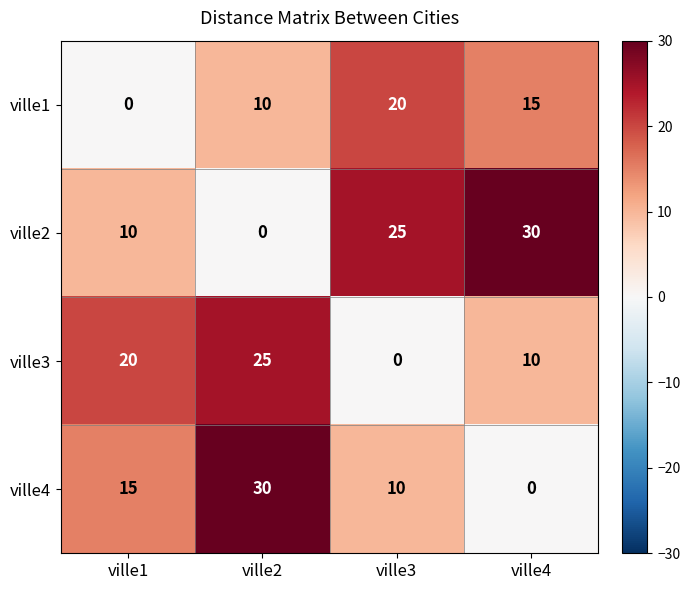

Reading left to right, list all the values displayed in this chart.

ville1: ville1=0	ville2=10	ville3=20	ville4=15
ville2: ville1=10	ville2=0	ville3=25	ville4=30
ville3: ville1=20	ville2=25	ville3=0	ville4=10
ville4: ville1=15	ville2=30	ville3=10	ville4=0